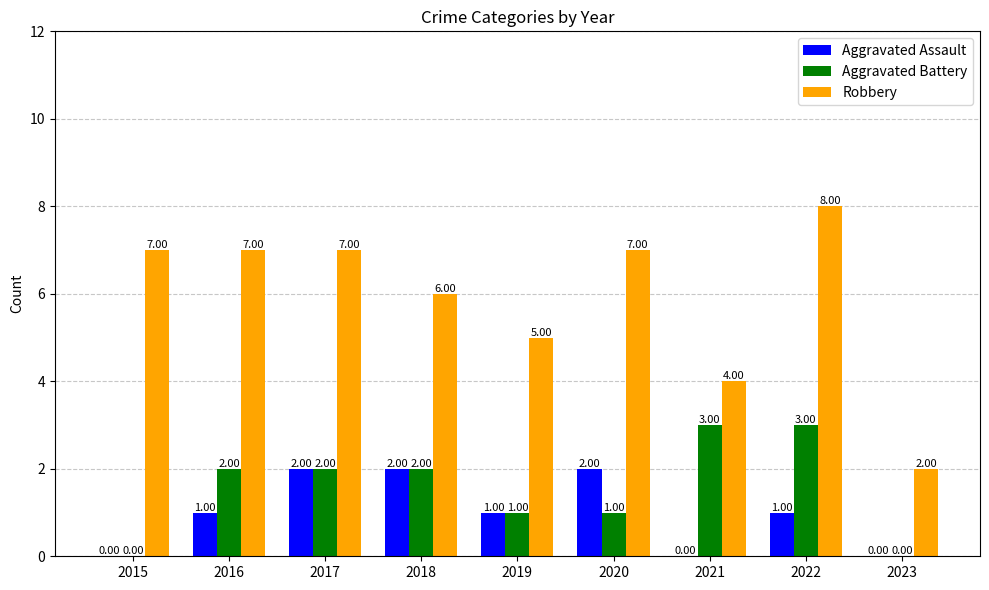

Count the number of categories in the chart.

9